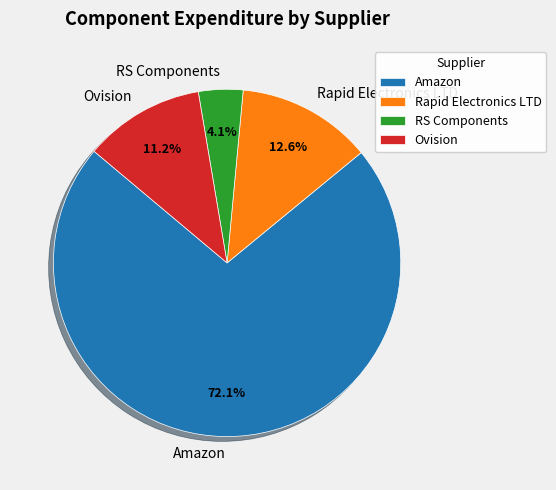

To the nearest percent, what is the difference between the largest and smallest slice percentages?

68%